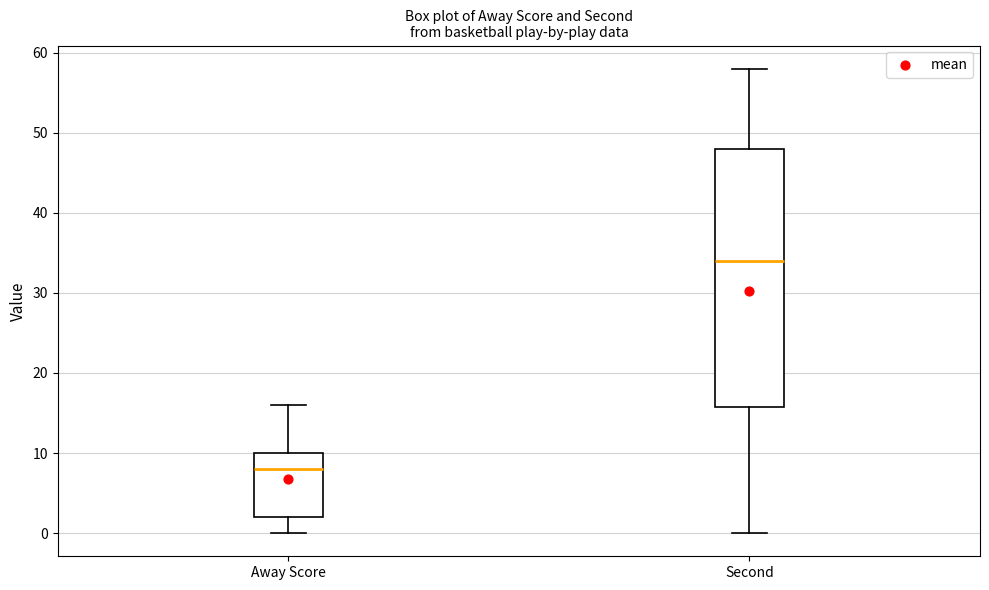

Reading left to right, transcribe this box plot: for each box, give where its median line is, the range the box spans, and where its two whiskers end, as read against the y-axis. The values are not printed on the chart, so give them approximately, as read against the axis.

Away Score: median 8, box 2 to 10, whiskers 0 to 16
Second: median 34, box 16 to 48, whiskers 0 to 58